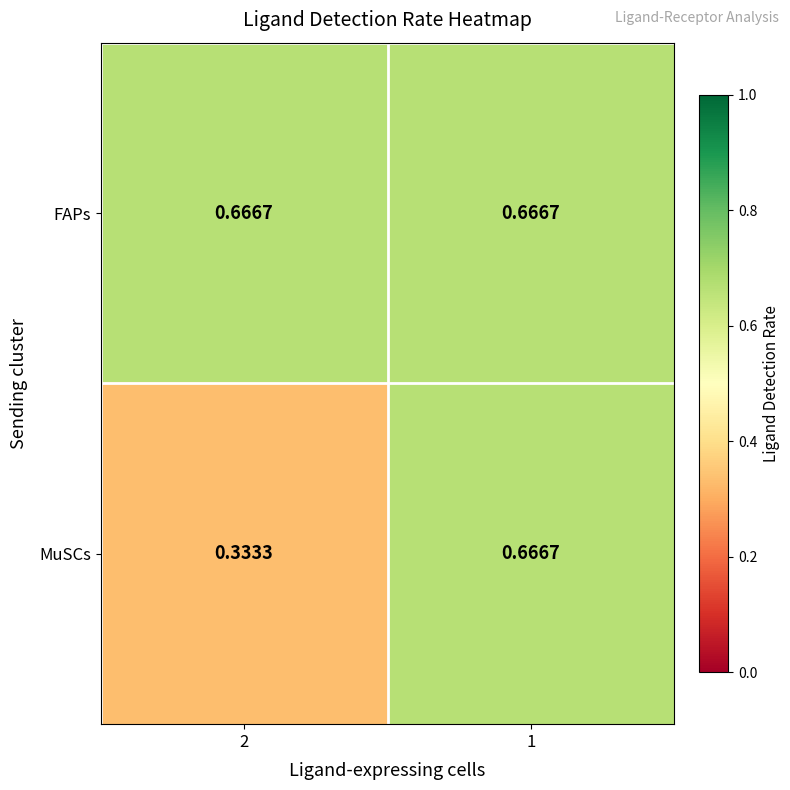

Which series has the largest range (max minus min)?

MuSCs